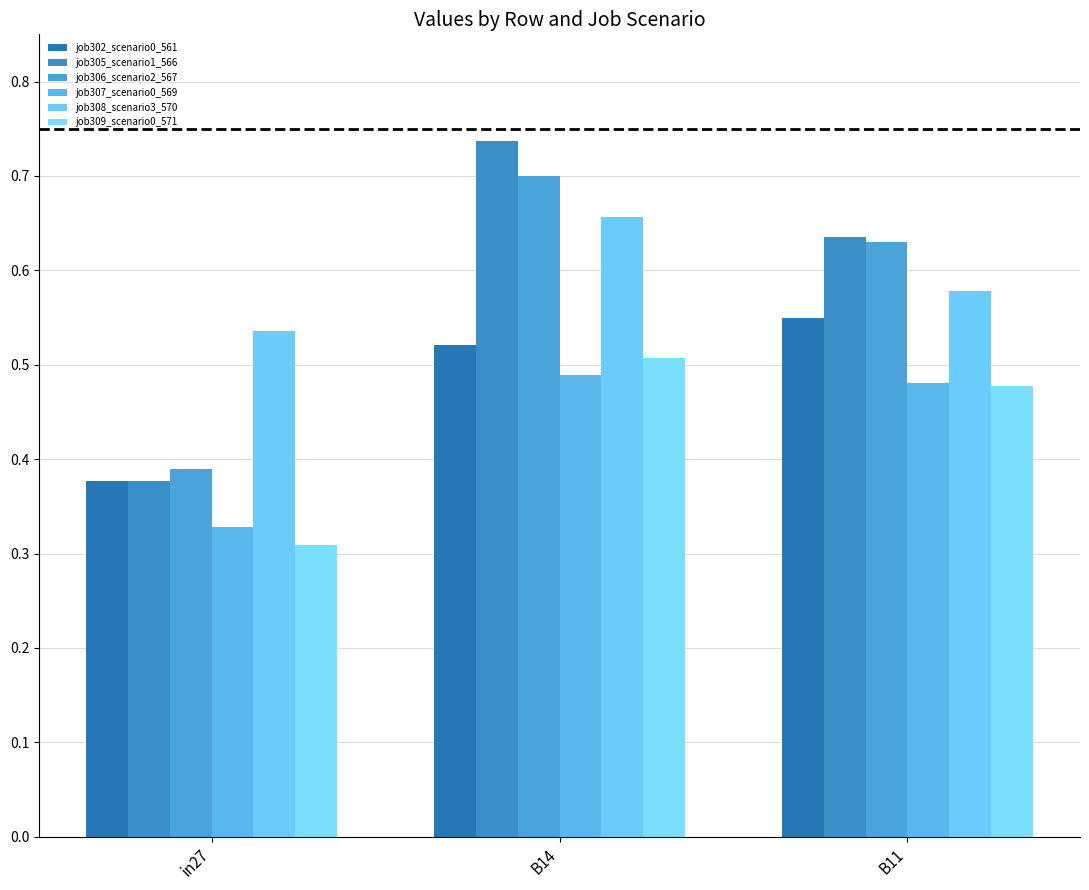

What are all the series names shown in the legend?

job302_scenario0_561, job305_scenario1_566, job306_scenario2_567, job307_scenario0_569, job308_scenario3_570, job309_scenario0_571